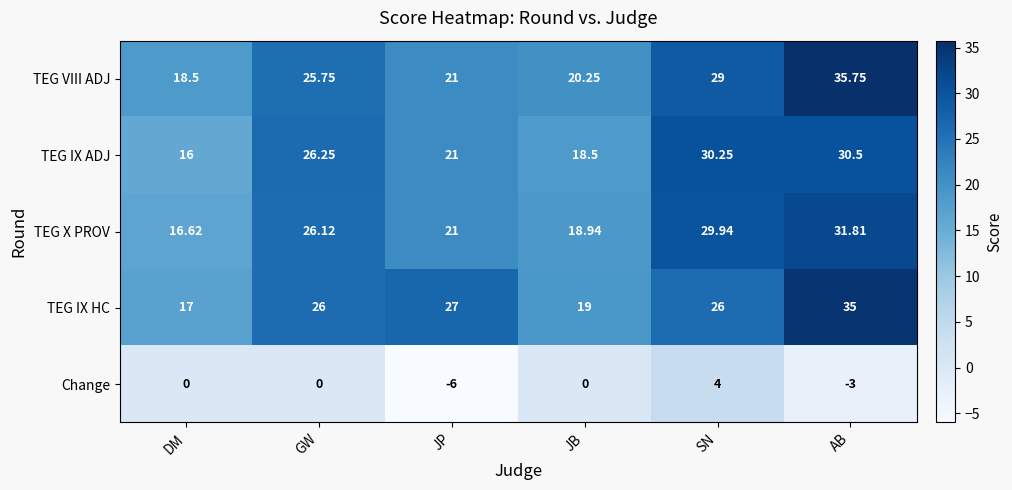

At which label does TEG VIII ADJ reach its minimum?

DM